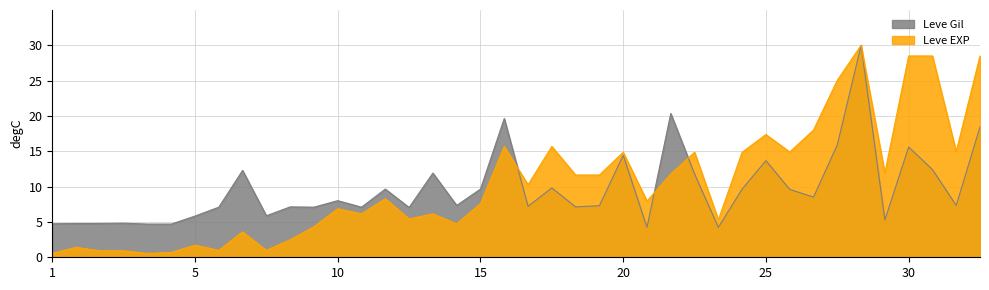

Is the value of Leve Gil at 5 greater than the value of Leve EXP at 10?

No